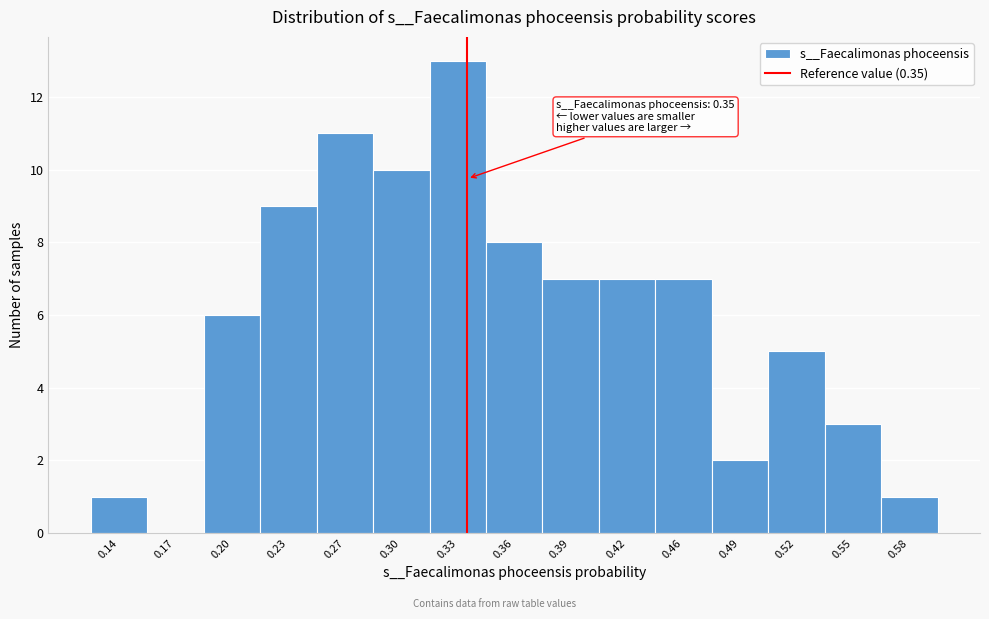

Reading left to right, list all the values displayed in this chart.

0.14=1	0.17=0	0.20=6	0.23=9	0.27=11	0.30=10	0.33=13	0.36=8	0.39=7	0.42=7	0.46=7	0.49=2	0.52=5	0.55=3	0.58=1